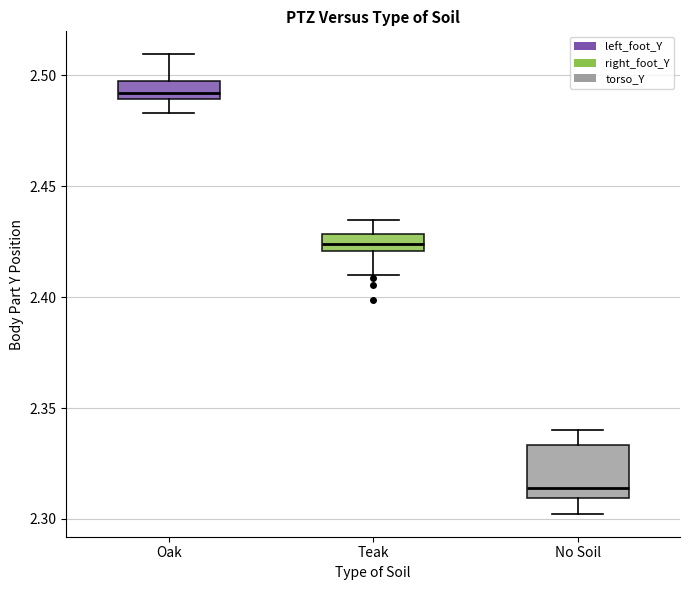

Which box is the tallest, from its lower edge to its upper edge?

No Soil